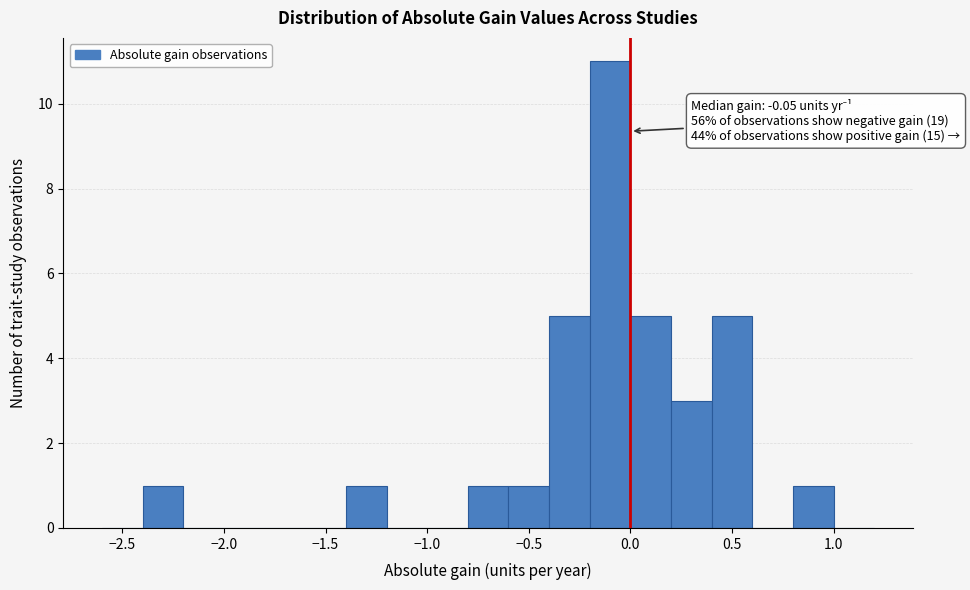

Which range on the x-axis has the tallest bar?

-0.2 to 0.0